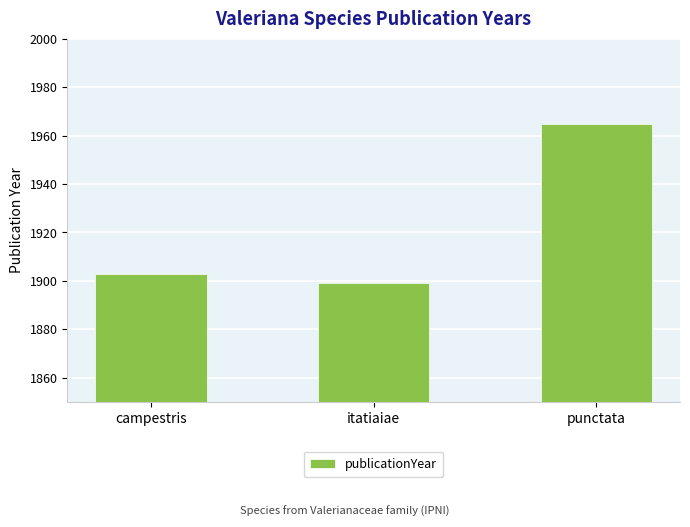

What is the label of the 2nd bar from the right?

itatiaiae